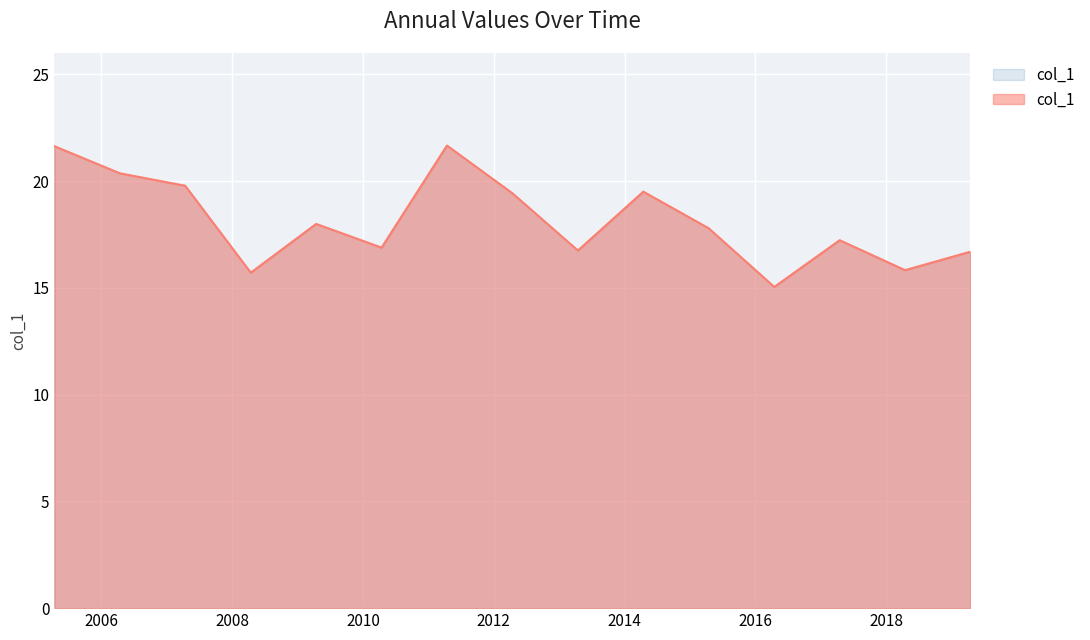

How many lines are shown in the chart?

1